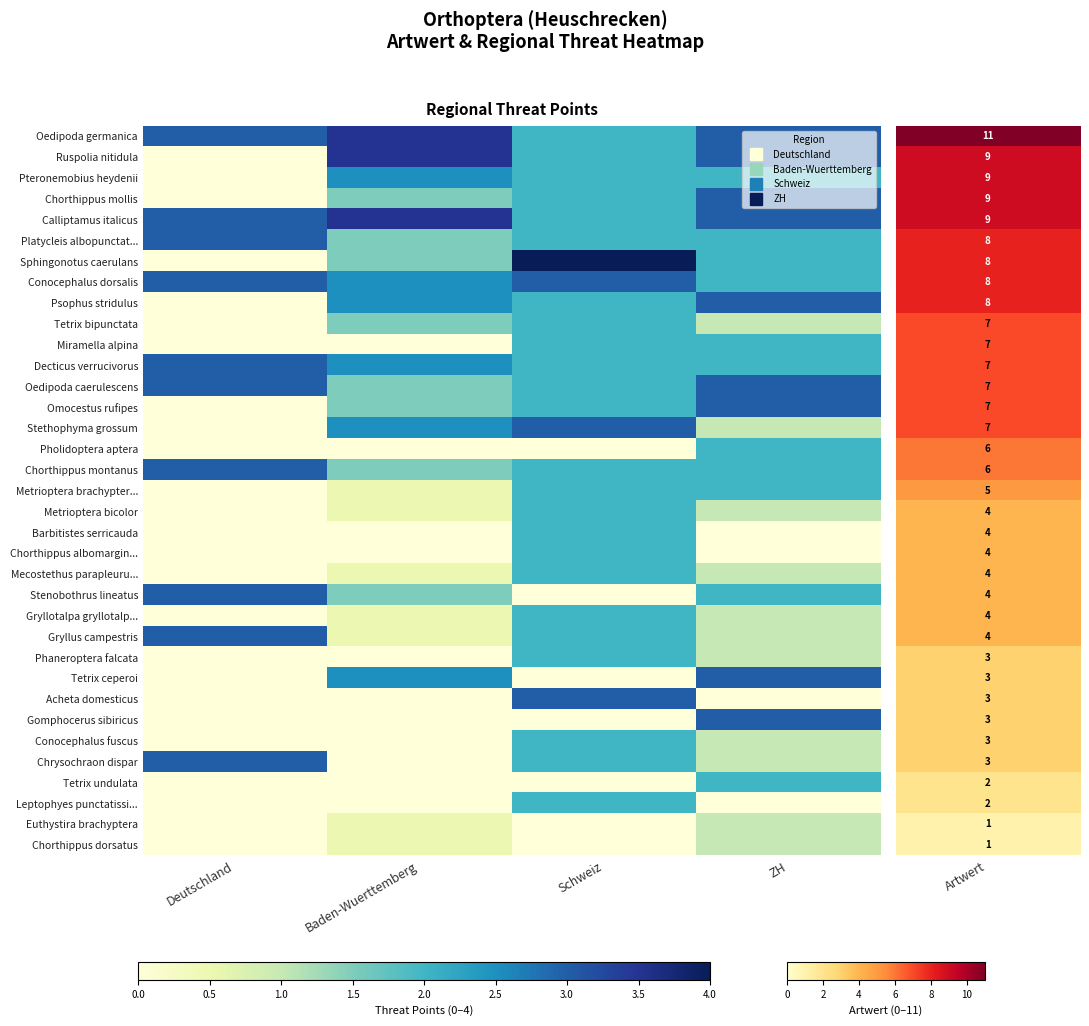

Which series has the largest range (max minus min)?

Sphingonotus caerulans